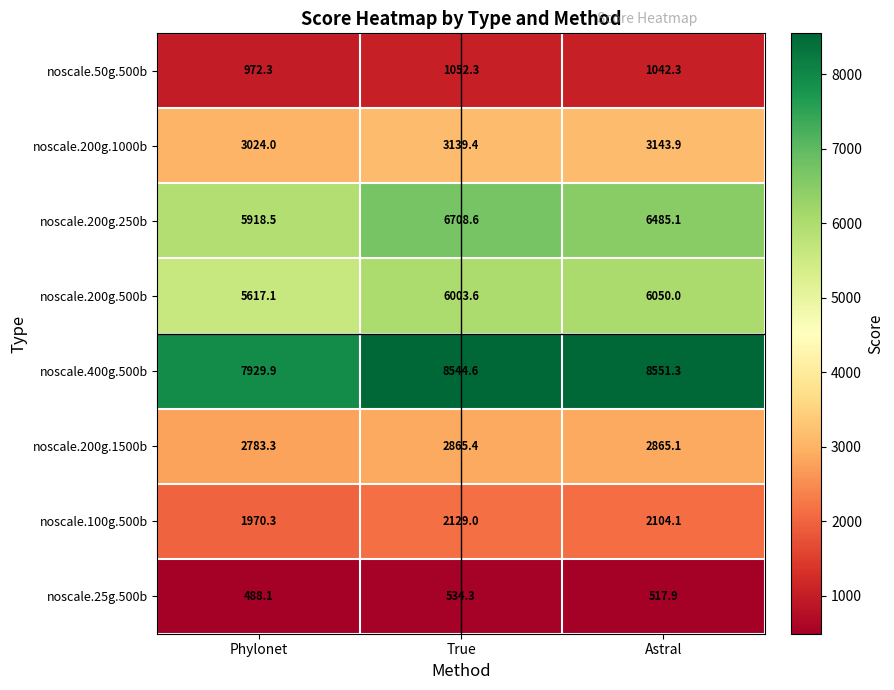

What is the sum of all noscale.50g.500b values?

3066.9